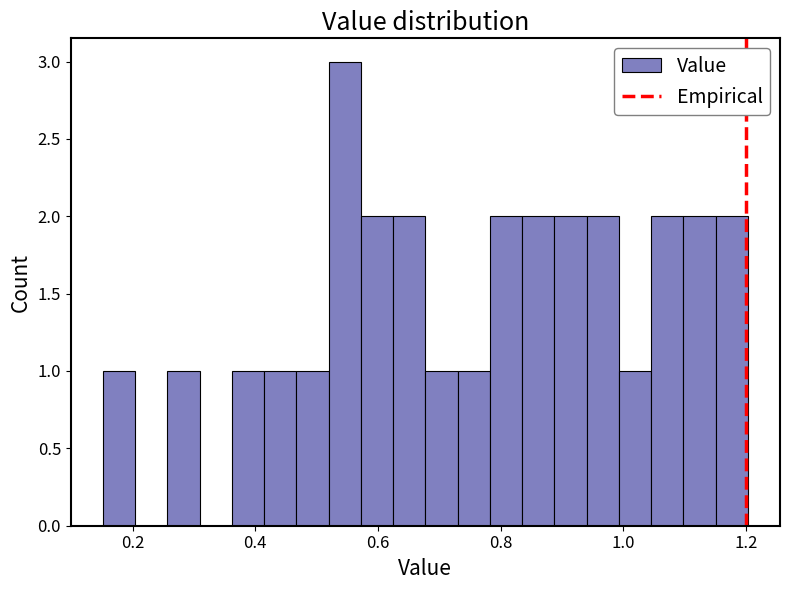

Read against the x-axis, roughly where is the centre of the tallest bar?

0.54